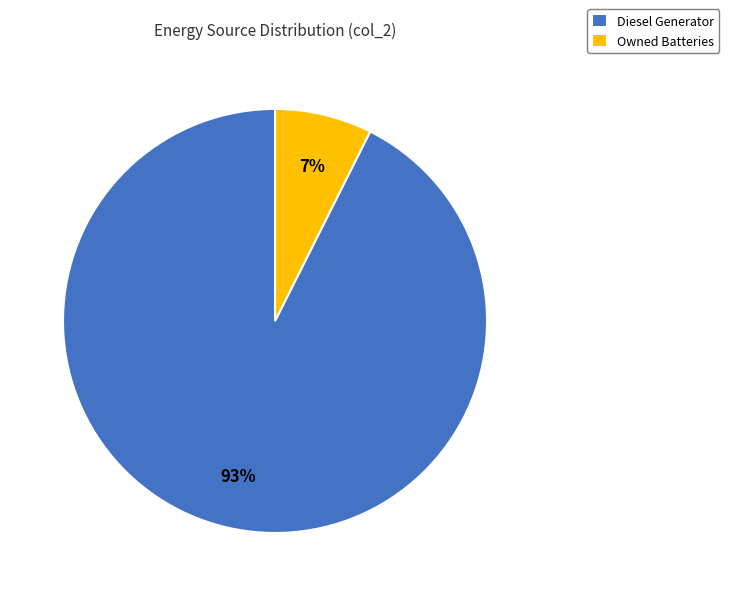

To the nearest percent, what is the average slice percentage?

50%